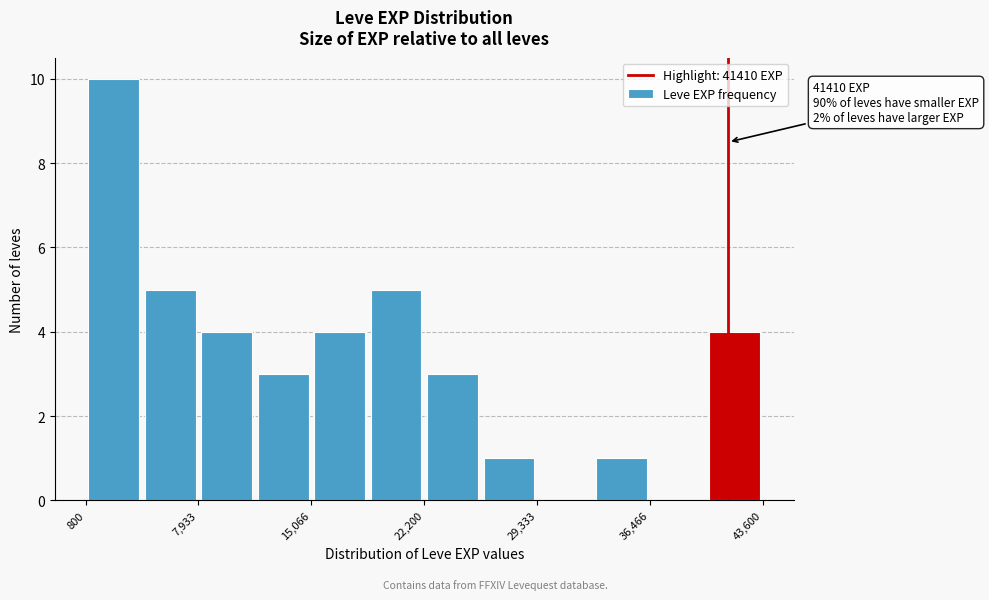

Around what value on the x-axis is the tallest bar? Give the approximate position of its centre, as read against the axis.

3000